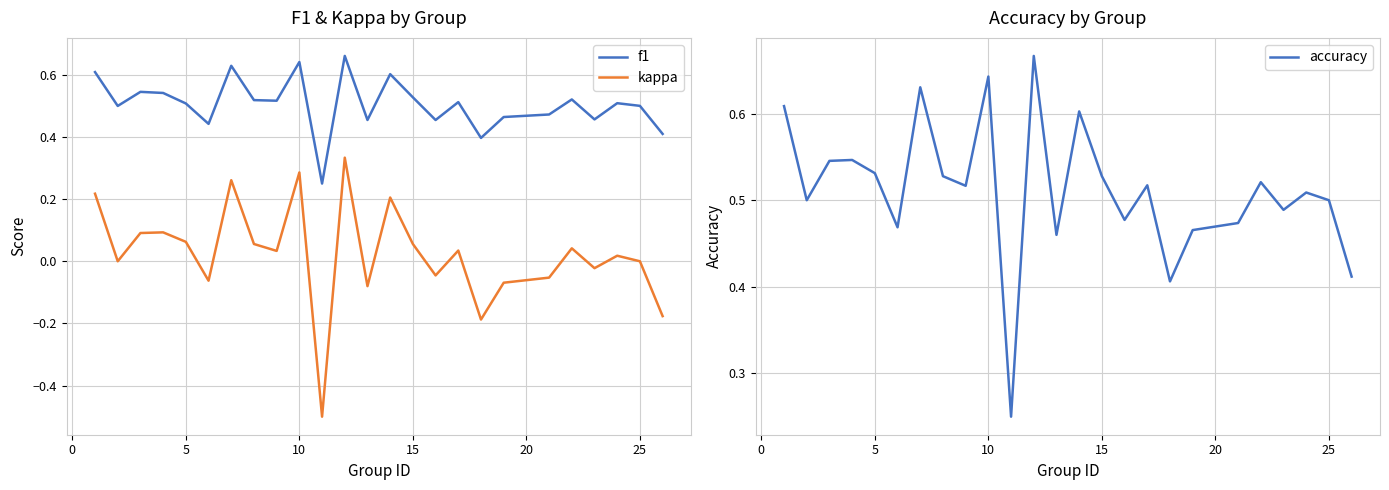

How many values in kappa are above zero?

14